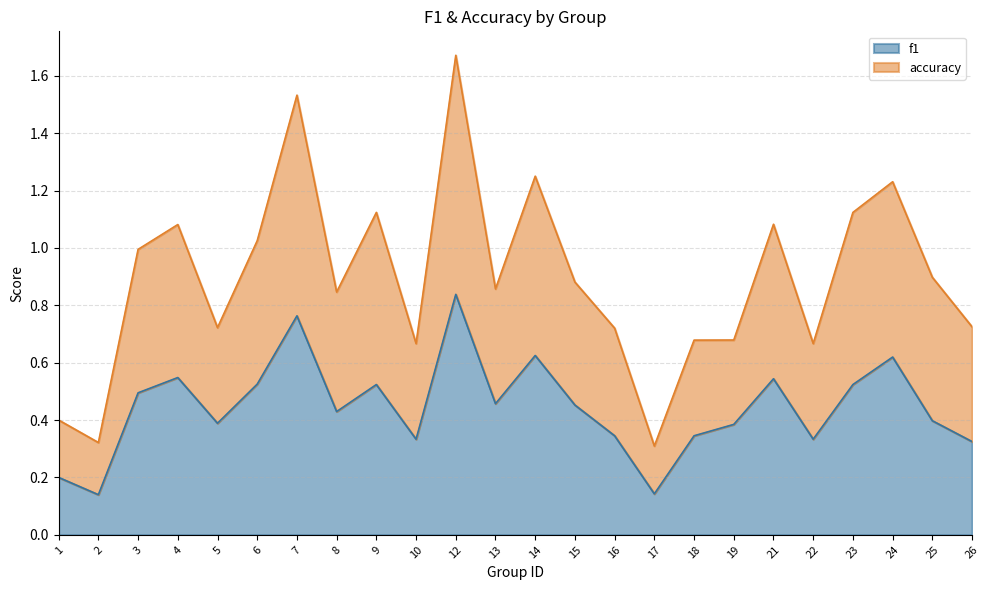

At which category does f1 reach its first local peak?

4